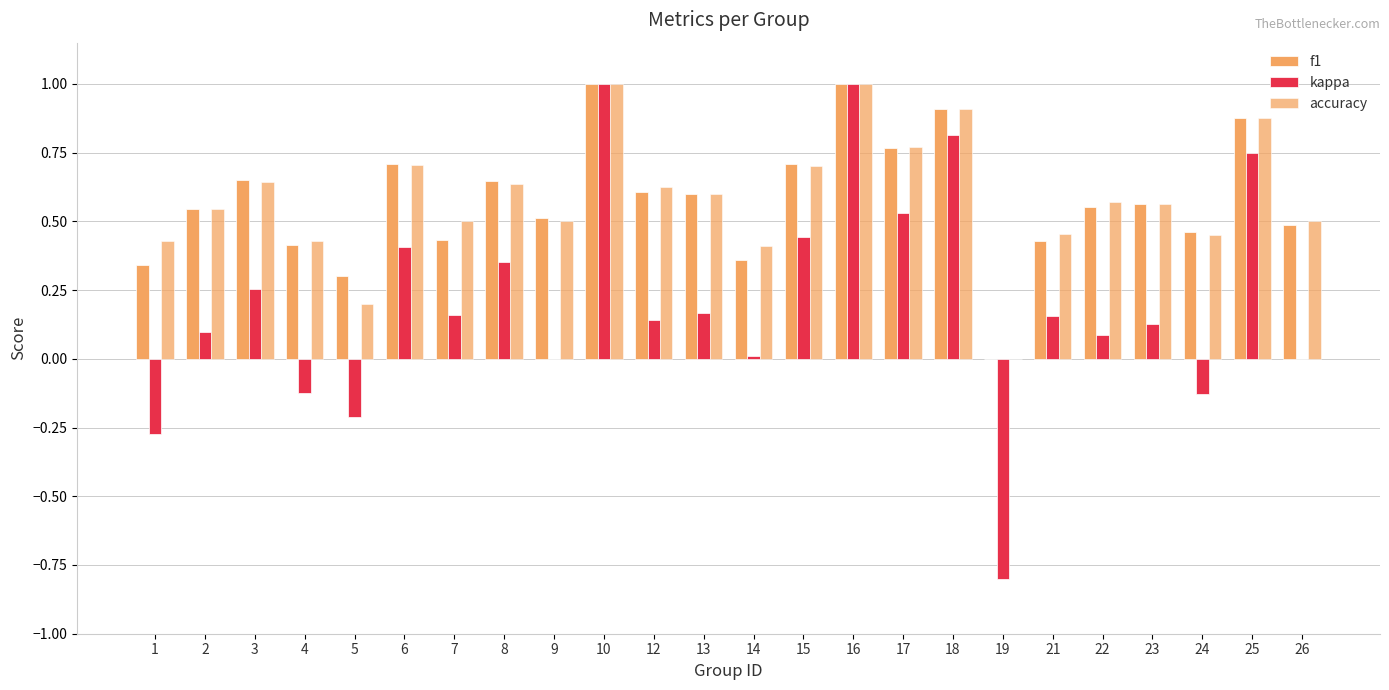

The f1 series shows 0.5 at 26. True or false?

True